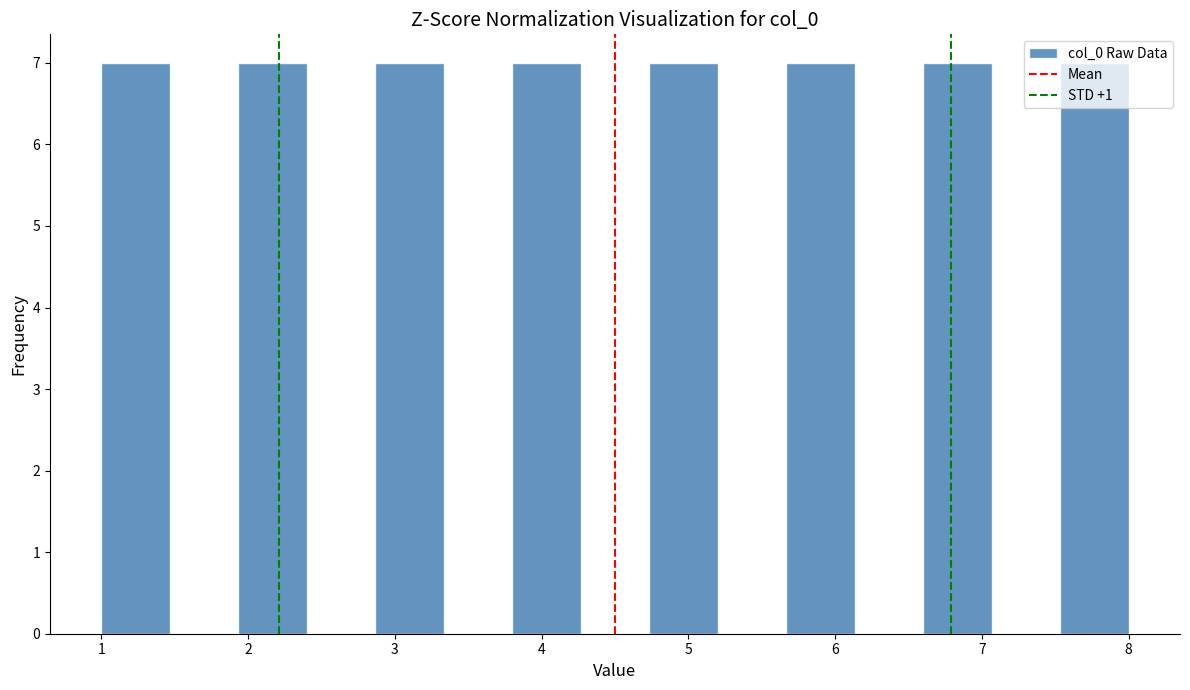

How tall is the bar that spans 5.7 to 6.1 on the x-axis? Neither the bar edges nor the heights are printed on the chart, so give them approximately, as read against the axes.

7